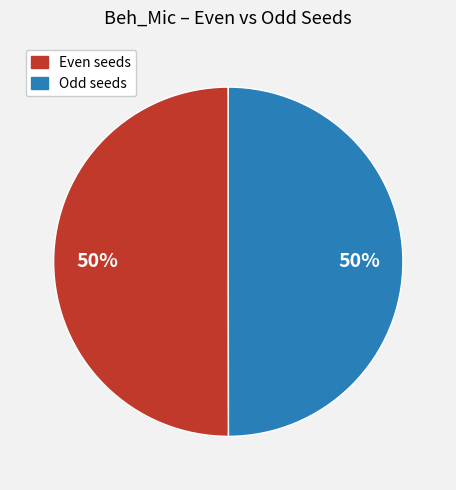

To the nearest percent, what is the average slice percentage?

50%